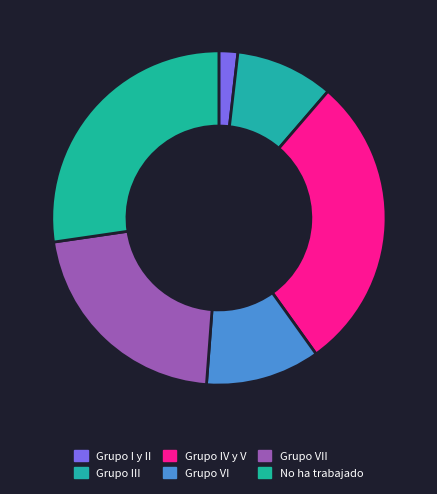

Count the number of slices in the pie.

6